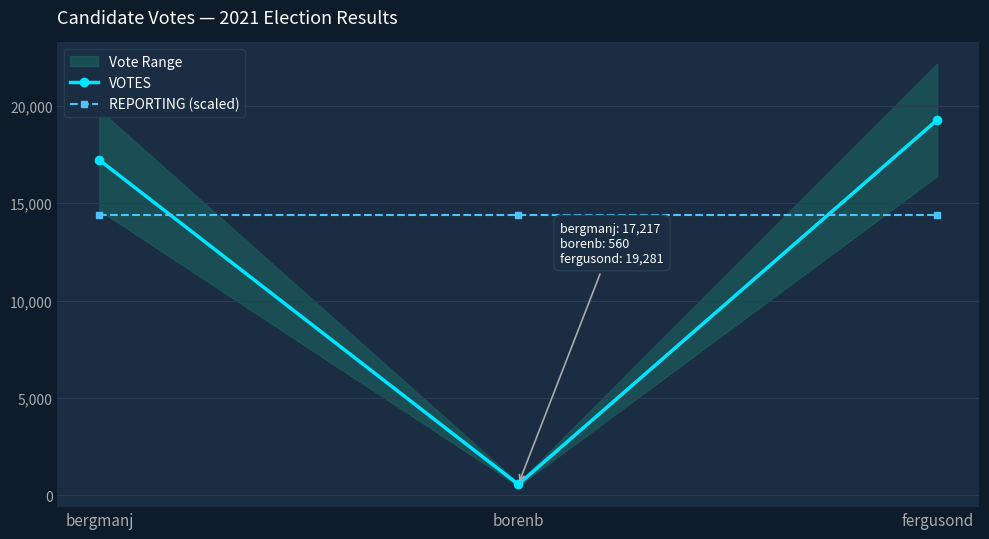

Rank the series at bergmanj from highest to lowest value.

VOTES, REPORTING (scaled)